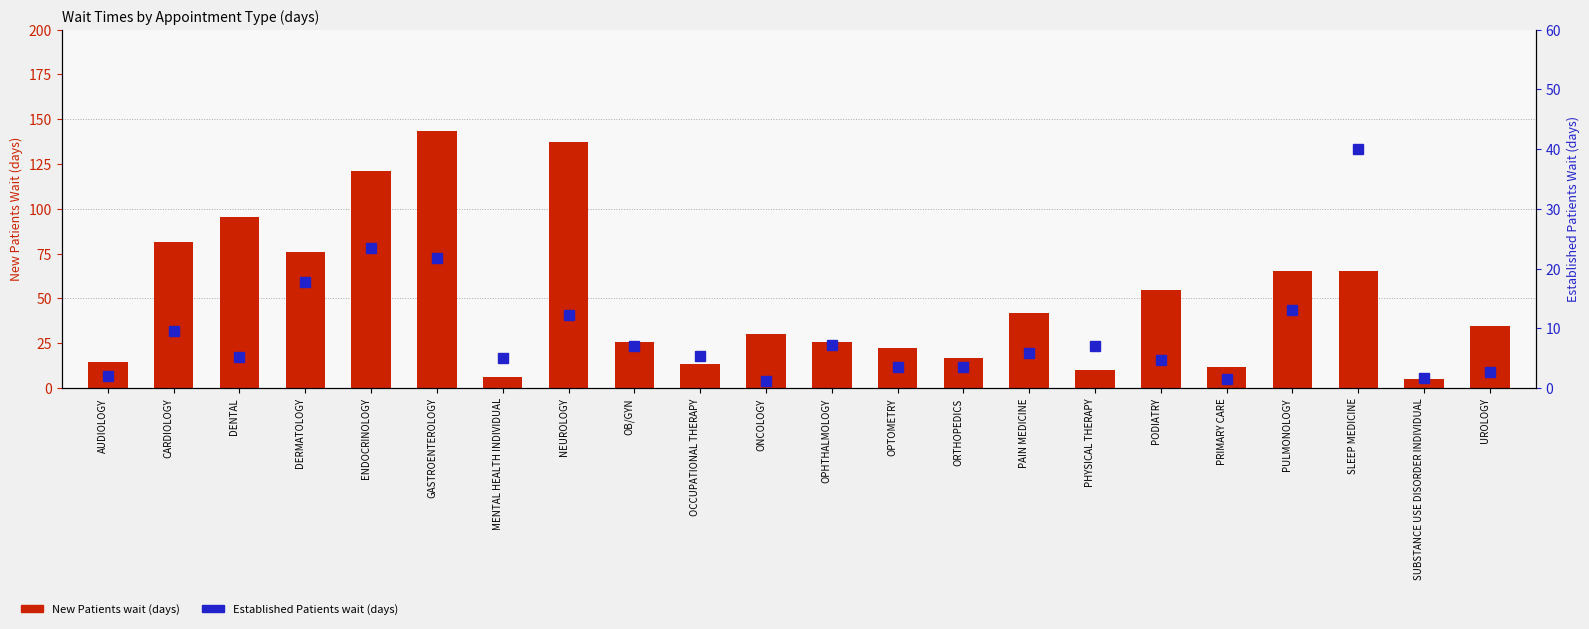

At AUDIOLOGY, list the series in order from largest to smallest.

New Patients wait (days), Established Patients wait (days)